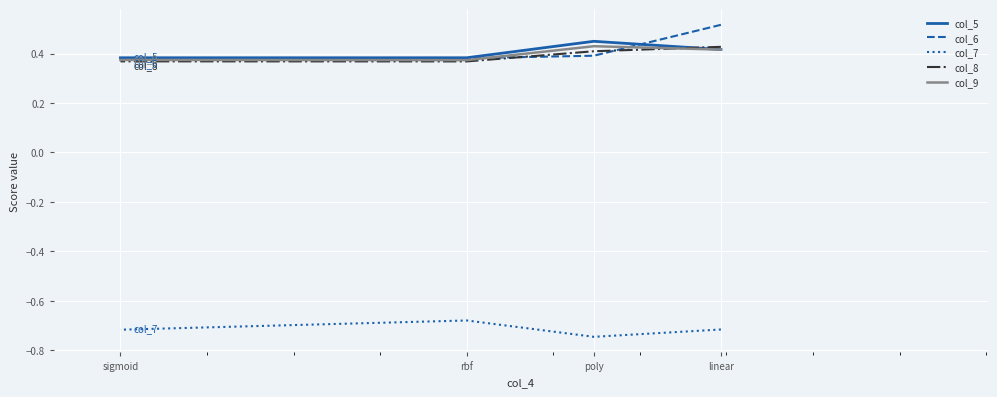

Which has a higher value, poly or linear?

poly